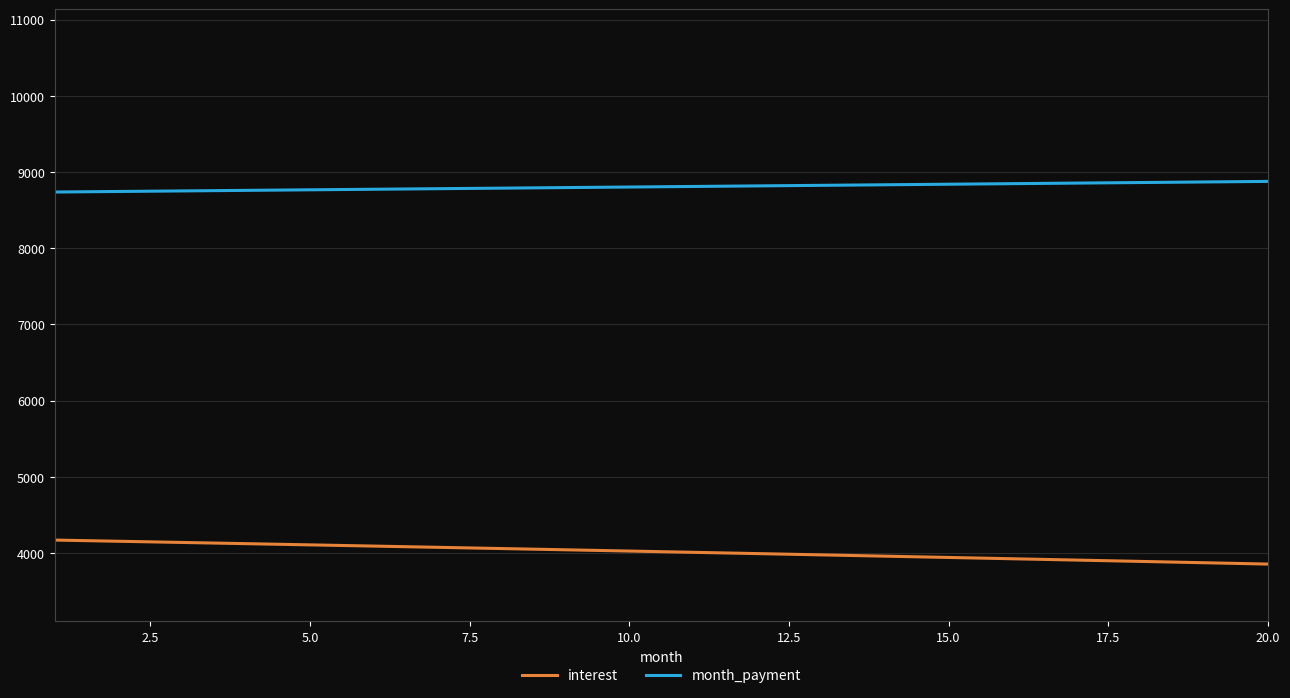

Rank the series by their maximum value, from highest to lowest.

month_payment, interest